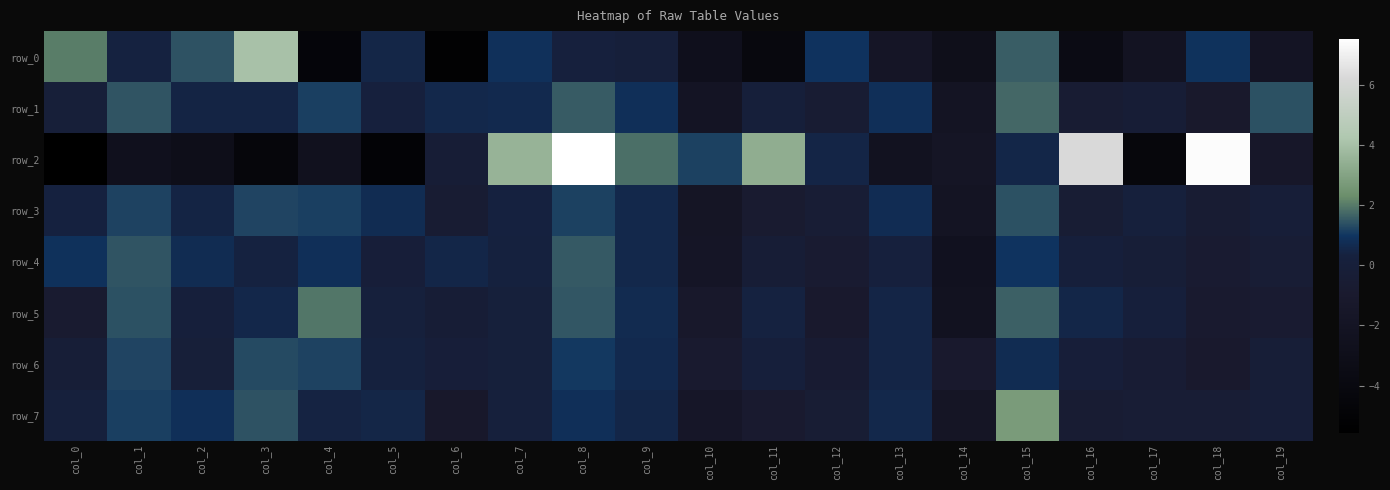

Rank the categories by row_1 value from highest to lowest.

col_15, col_8, col_1, col_19, col_4, col_13, col_9, col_7, col_6, col_2, col_3, col_5, col_11, col_0, col_17, col_12, col_16, col_18, col_10, col_14